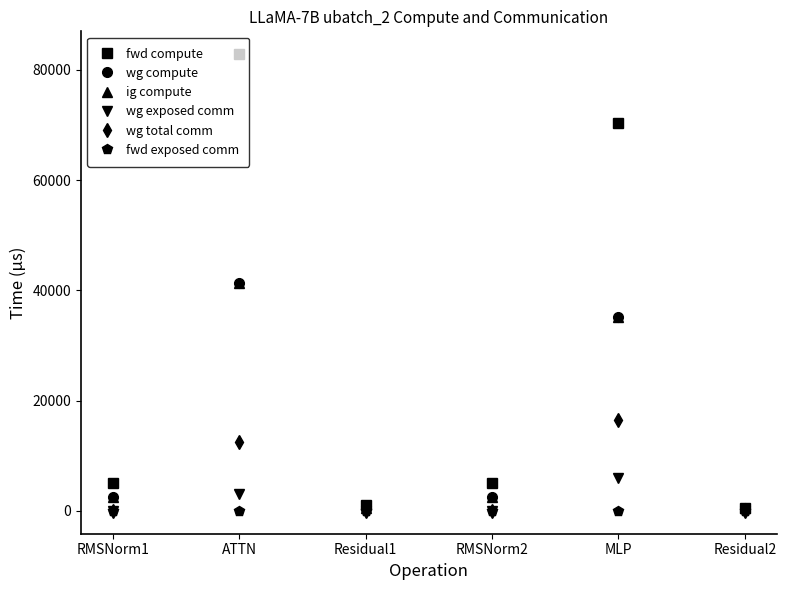

At which label does wg compute first exceed 2558?

RMSNorm1